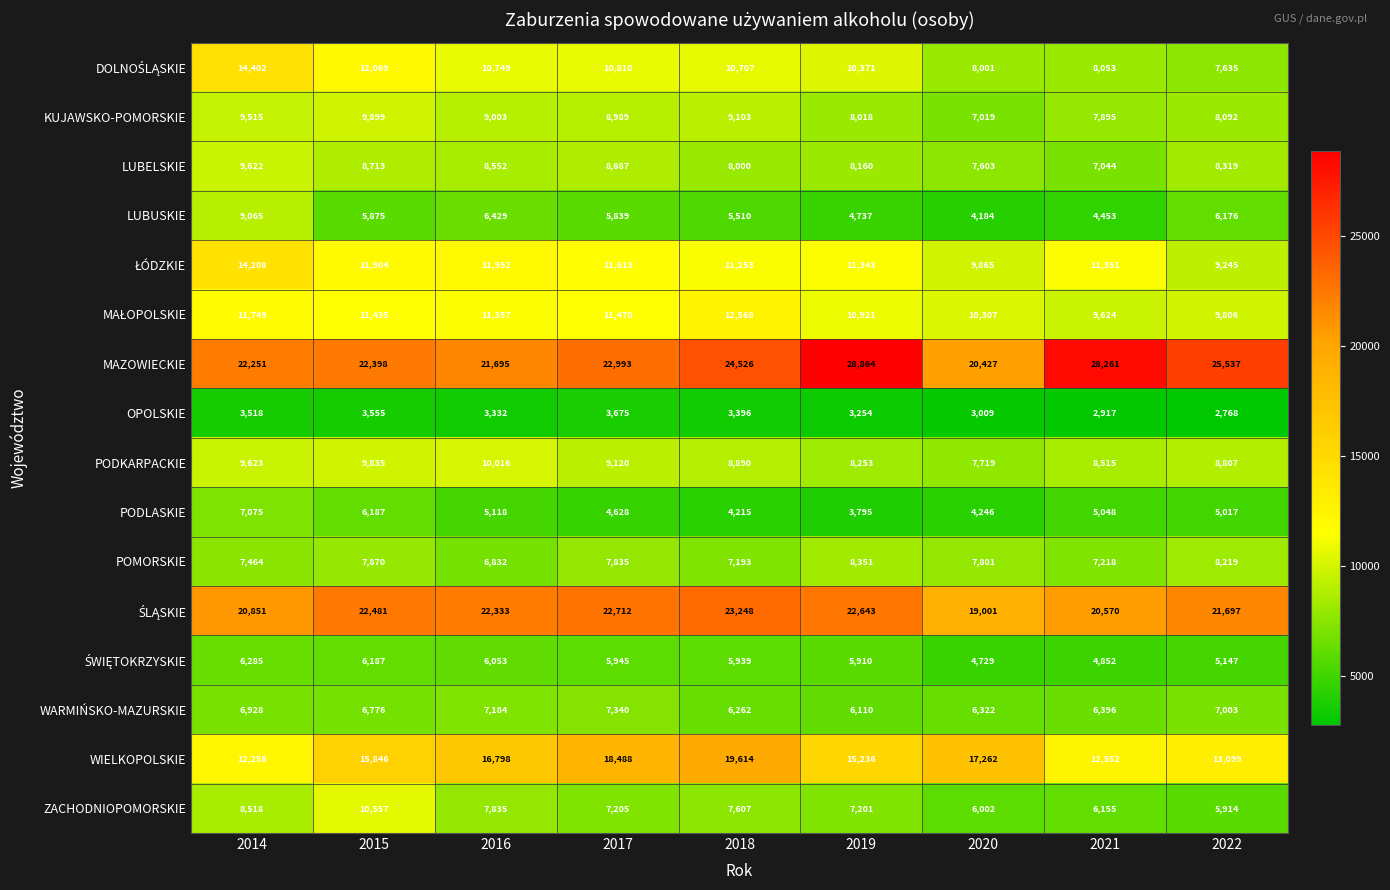

What is the difference between the ZACHODNIOPOMORSKIE values at 2017 and 2018?

402